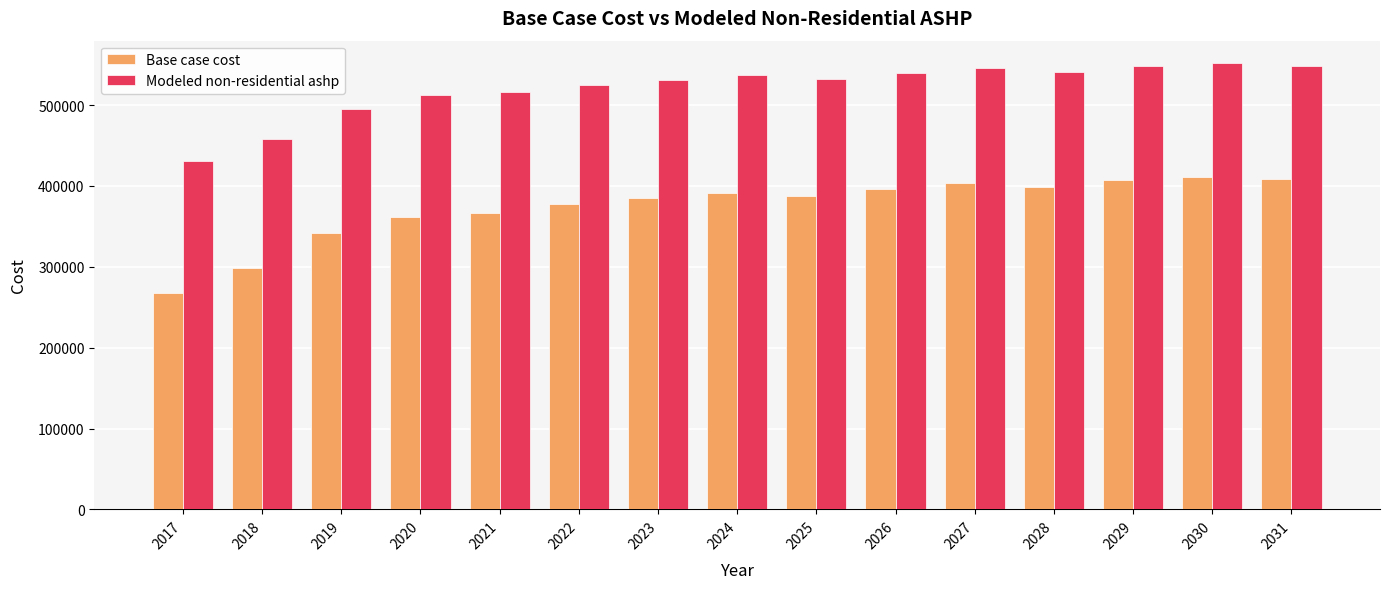

Rank the series by their maximum value, from highest to lowest.

Modeled non-residential ashp, Base case cost